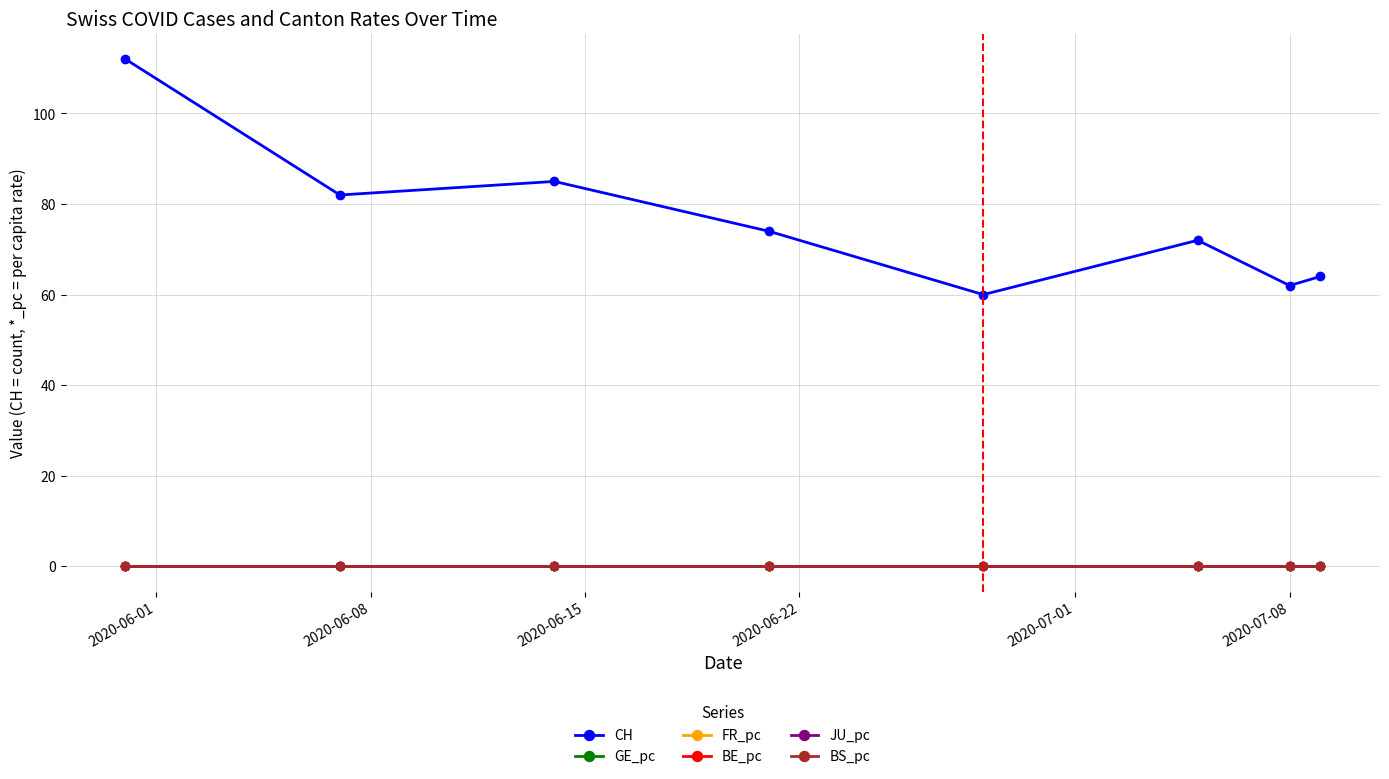

How many times do JU_pc and BE_pc cross each other?

3